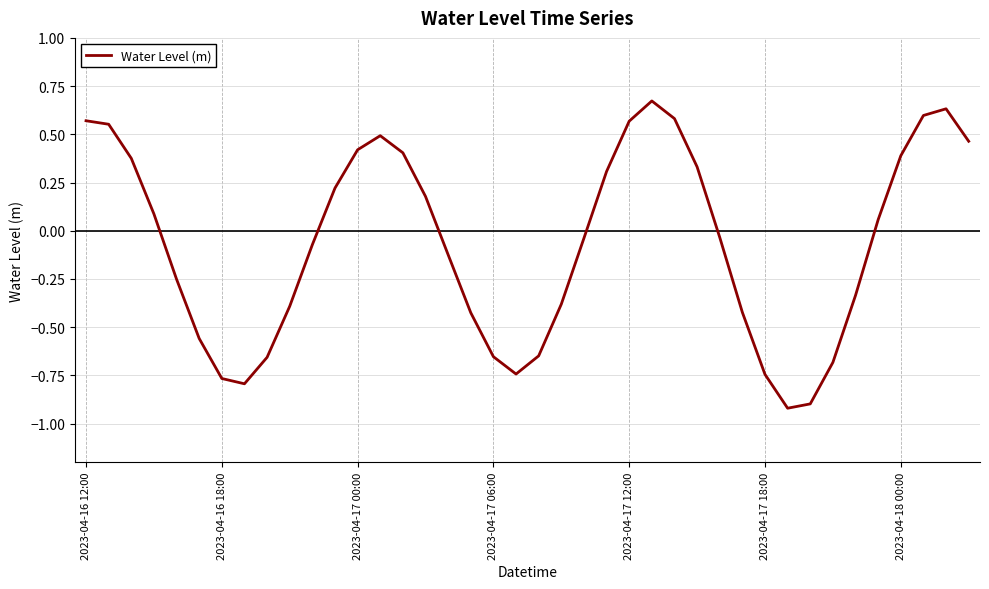

What is the difference between the second highest and minimum values?

1.6